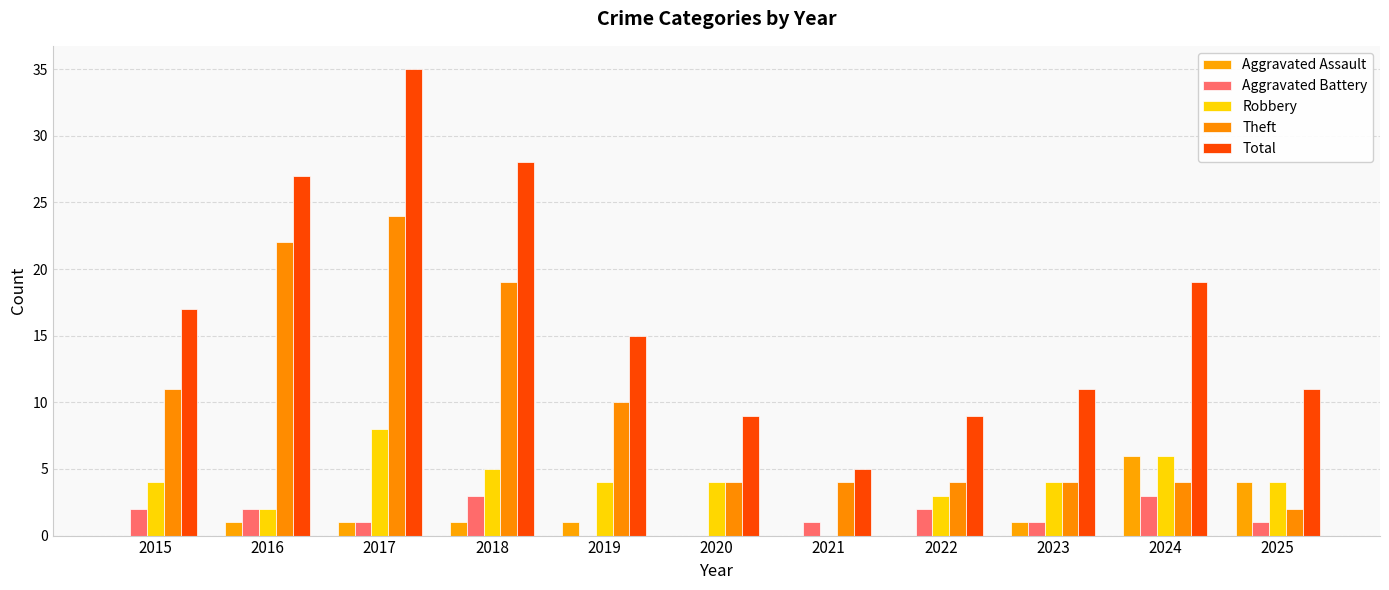

Reading left to right, what are all the values shown in this chart?

Aggravated Assault: 0	1	1	1	1	0	0	0	1	6	4
Aggravated Battery: 2	2	1	3	0	0	1	2	1	3	1
Robbery: 4	2	8	5	4	4	0	3	4	6	4
Theft: 11	22	24	19	10	4	4	4	4	4	2
Total: 17	27	35	28	15	9	5	9	11	19	11